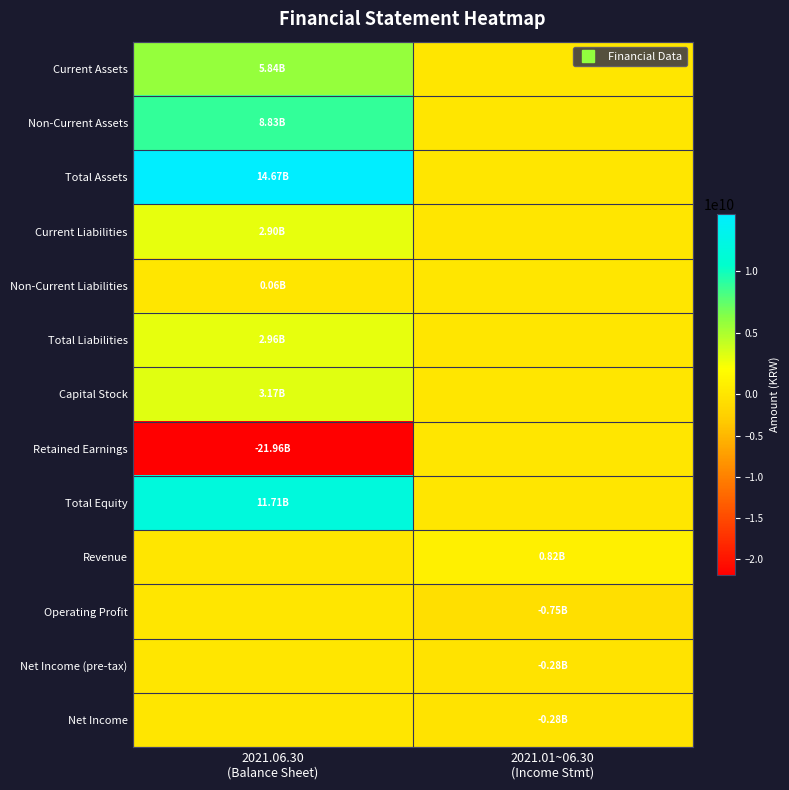

At which category is the sum across all series the highest?

2021.06.30
(Balance Sheet)